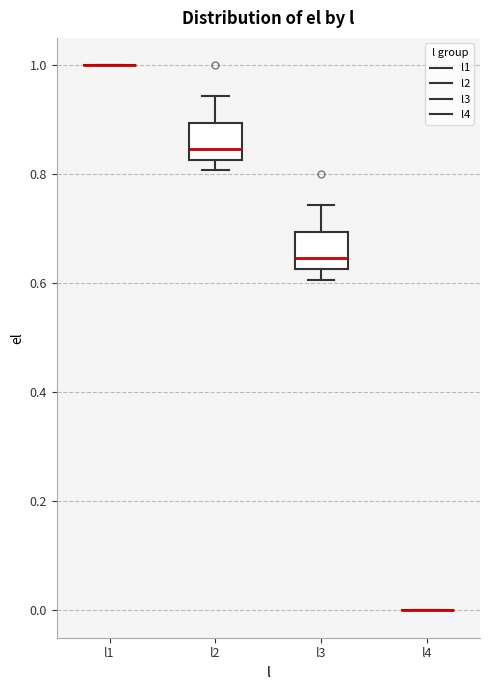

Reading left to right, read every box against the y-axis: the position of its median line, the range the box covers, and the ends of its whiskers. The values are not printed on the chart, so give them approximately, as read against the axis.

l1: box collapsed to a line at 1.00, whiskers 1.00 to 1.00
l2: median 0.84, box 0.82 to 0.90, whiskers 0.80 to 0.94
l3: median 0.64, box 0.62 to 0.70, whiskers 0.60 to 0.74
l4: box collapsed to a line at 0.00, whiskers 0.00 to 0.00